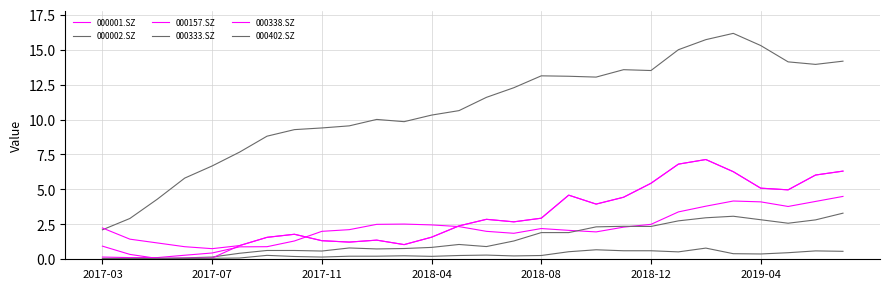

How many interior local valleys does the 000333.SZ series have?

4